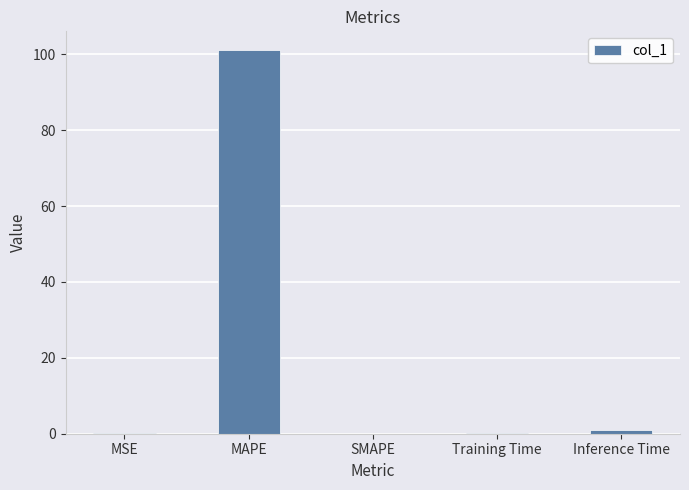

Which label corresponds to the largest value in the chart?

MAPE